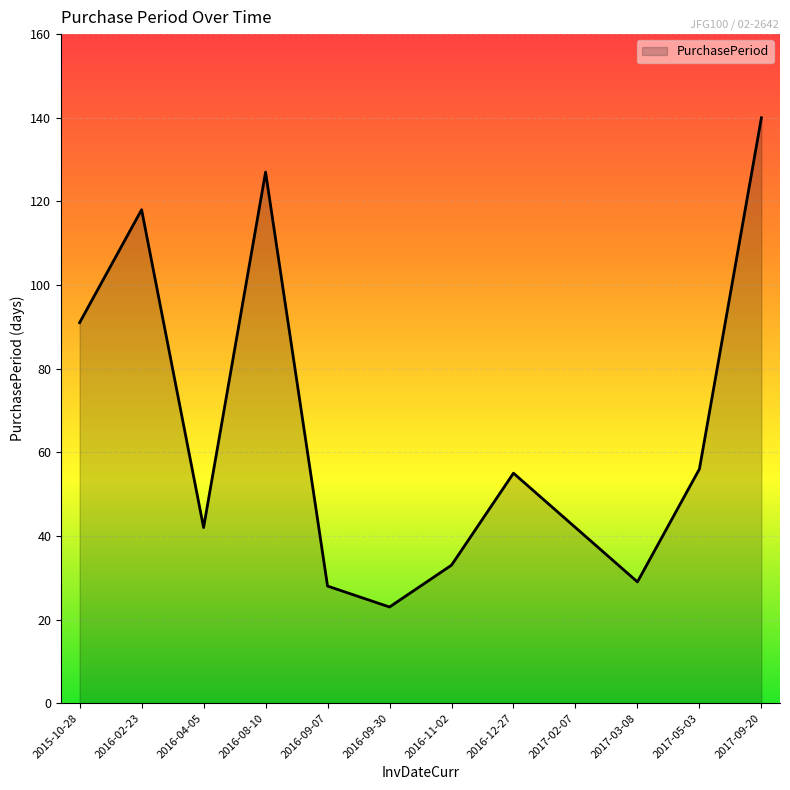

What is the minimum value shown in the chart?

23